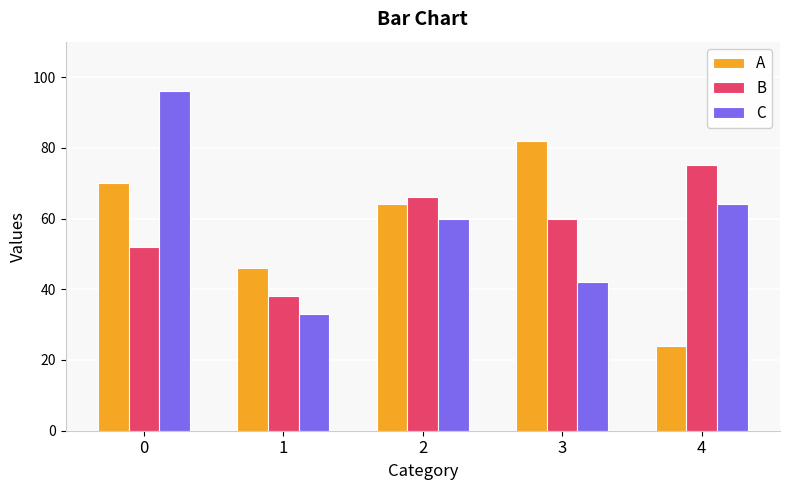

What is the difference between the maximum and second lowest values in the B series?

23